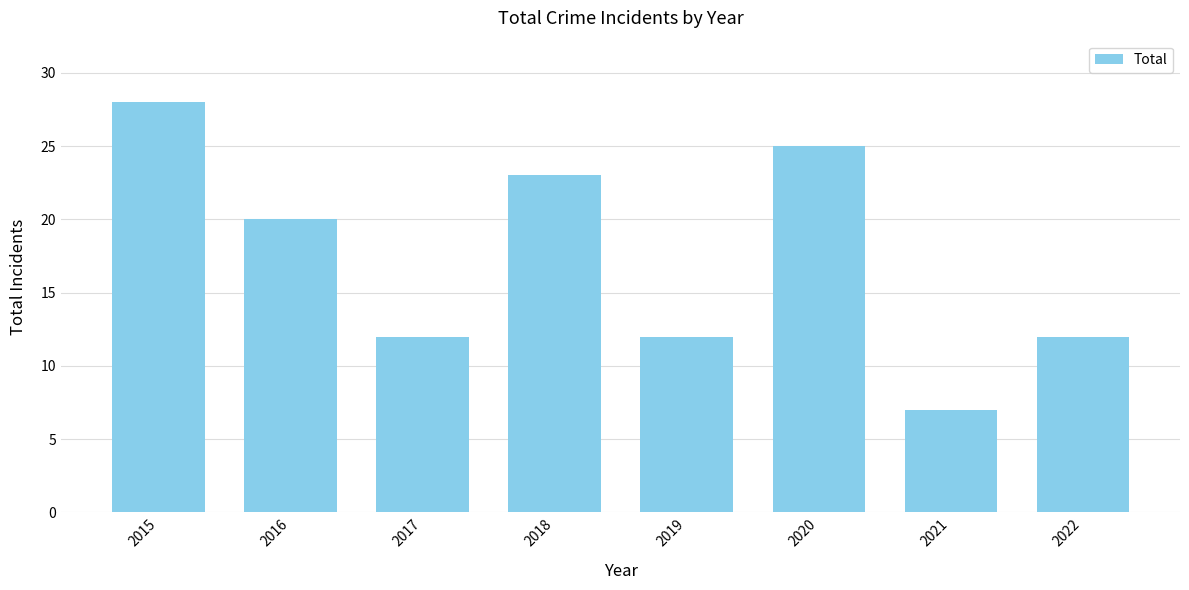

What is the minimum value shown in the chart?

7